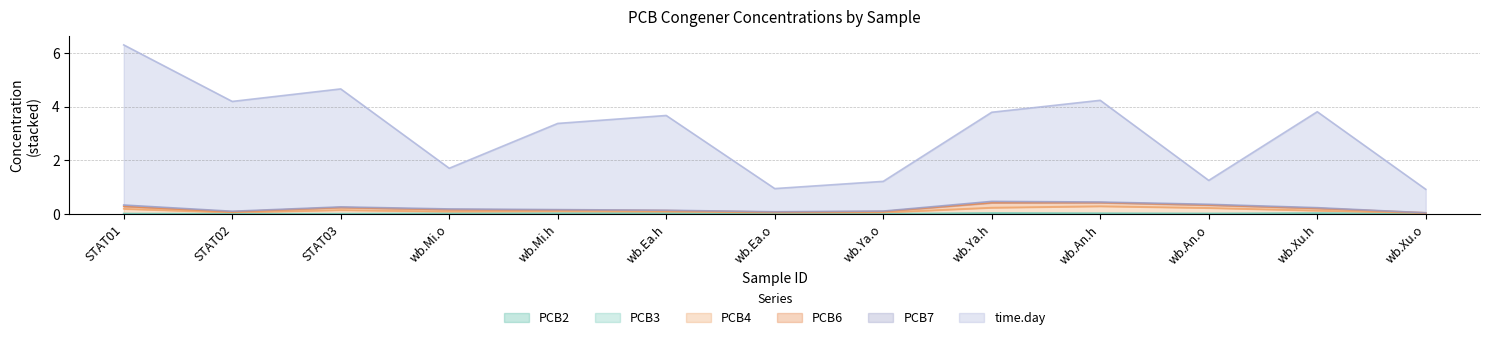

Where is PCB3 nearest to the value 0?

wb.Xu.o